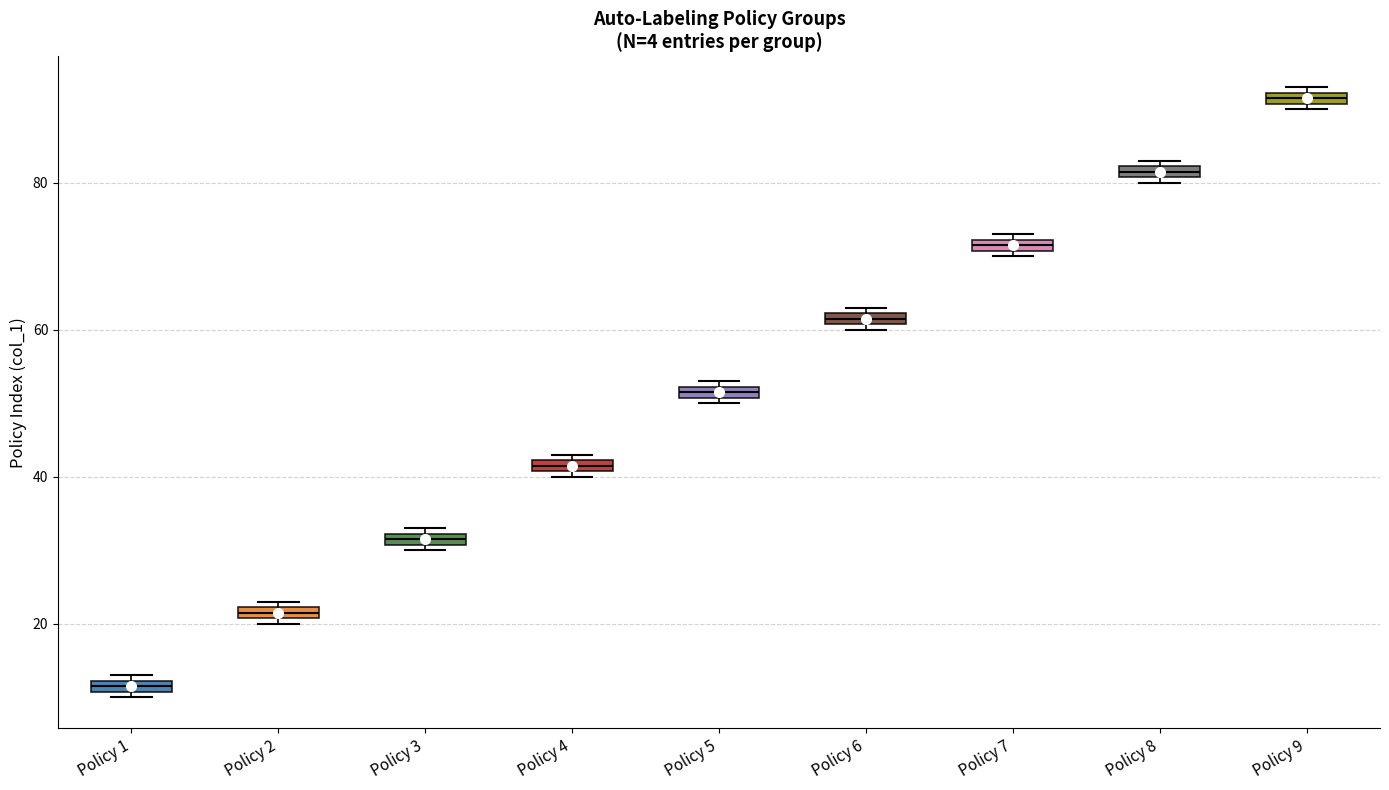

Which box has the lowest median line?

Policy 1